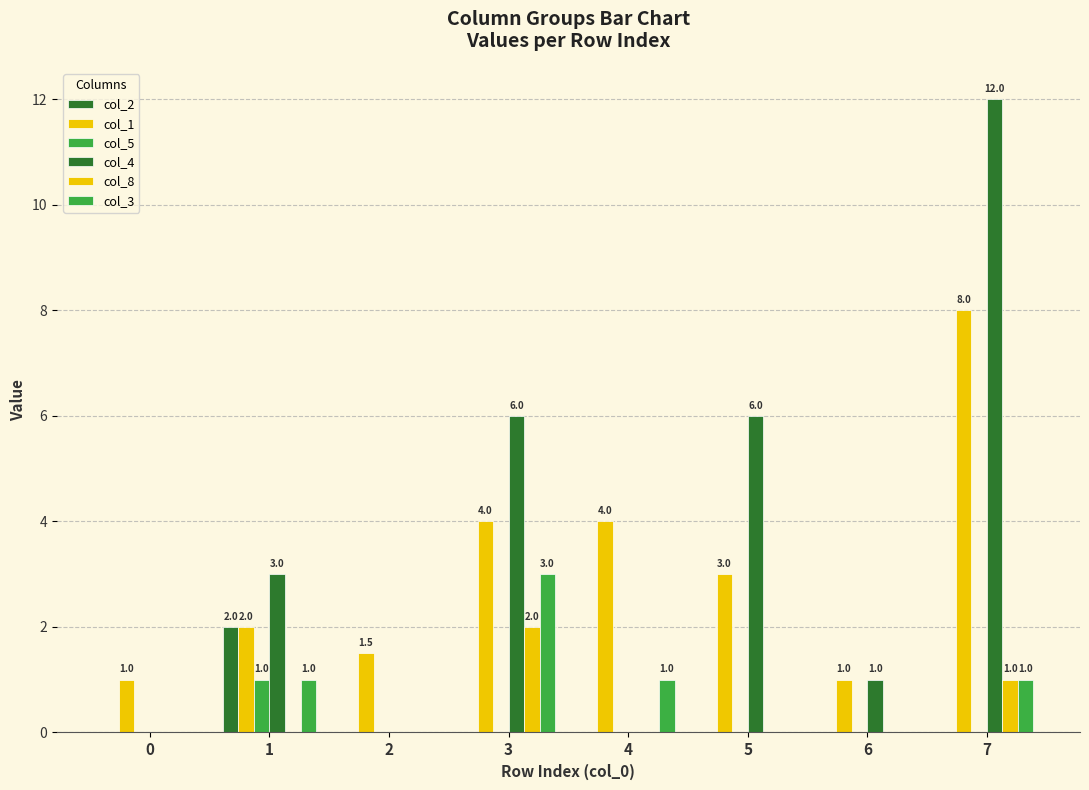

Reading left to right, what are all the values shown in this chart?

col_2: 0.0	2.0	0.0	0.0	0.0	0.0	0.0	0.0
col_1: 1.0	2.0	1.5	4.0	4.0	3.0	1.0	8.0
col_5: 0.0	1.0	0.0	0.0	0.0	0.0	0.0	0.0
col_4: 0.0	3.0	0.0	6.0	0.0	6.0	1.0	12.0
col_8: 0.0	0.0	0.0	2.0	0.0	0.0	0.0	1.0
col_3: 0.0	1.0	0.0	3.0	1.0	0.0	0.0	1.0